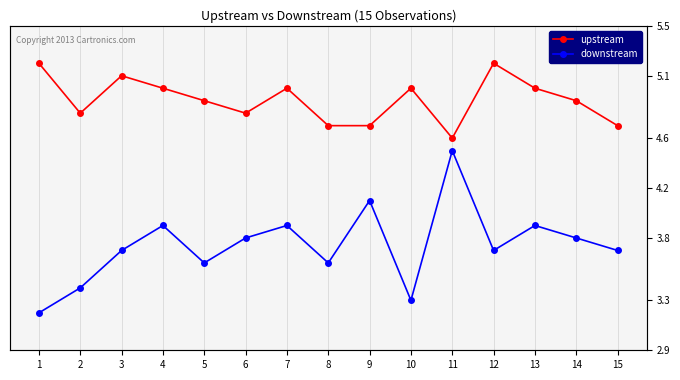

What is the sum of the downstream values at 8 and 7?

7.5